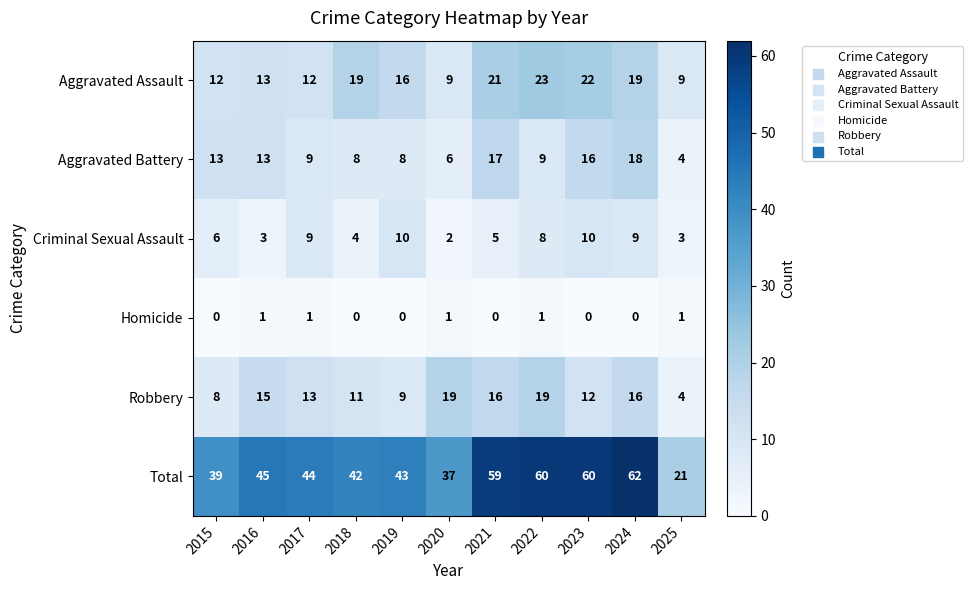

What is the difference between the highest and lowest values at 2025?

20